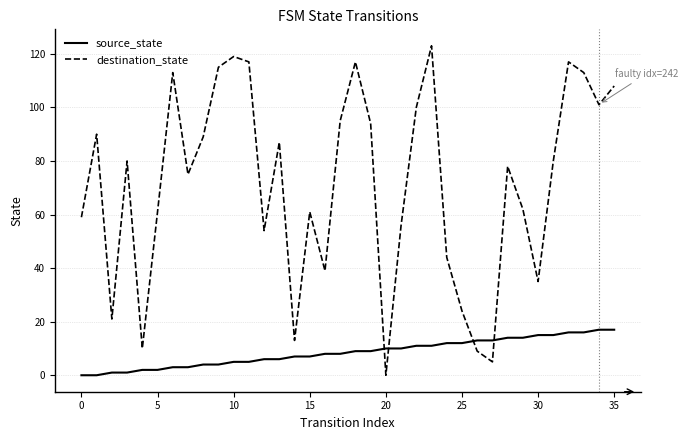

What are all the series names shown in the legend?

source_state, destination_state